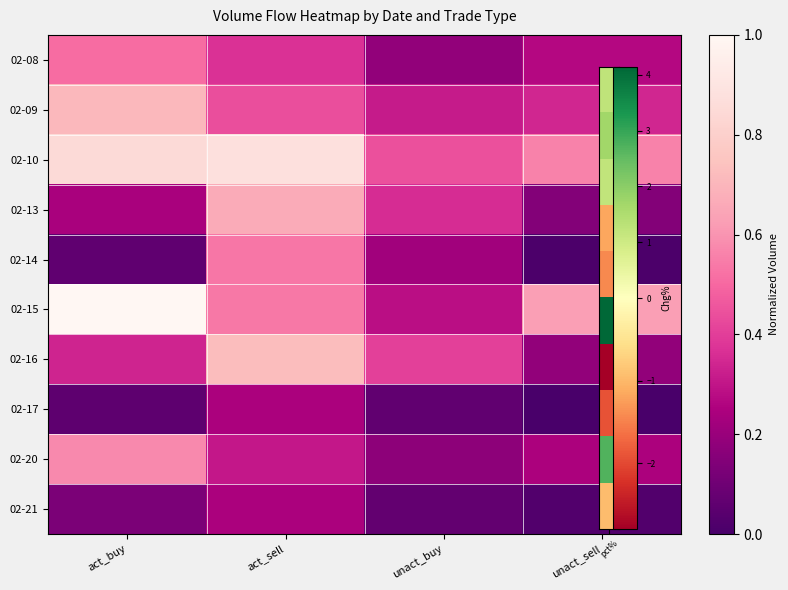

Reading left to right, transcribe all the data shown in this chart.

02-08: act_buy=0.5	act_sell=0.4	unact_buy=0.2	unact_sell=0.3
02-09: act_buy=0.7	act_sell=0.4	unact_buy=0.3	unact_sell=0.3
02-10: act_buy=0.9	act_sell=0.9	unact_buy=0.4	unact_sell=0.6
02-13: act_buy=0.2	act_sell=0.7	unact_buy=0.4	unact_sell=0.1
02-14: act_buy=0.1	act_sell=0.5	unact_buy=0.2	unact_sell=0.0
02-15: act_buy=1.0	act_sell=0.5	unact_buy=0.3	unact_sell=0.6
02-16: act_buy=0.3	act_sell=0.7	unact_buy=0.4	unact_sell=0.2
02-17: act_buy=0.1	act_sell=0.2	unact_buy=0.1	unact_sell=0.0
02-20: act_buy=0.6	act_sell=0.3	unact_buy=0.2	unact_sell=0.2
02-21: act_buy=0.1	act_sell=0.2	unact_buy=0.1	unact_sell=0.0